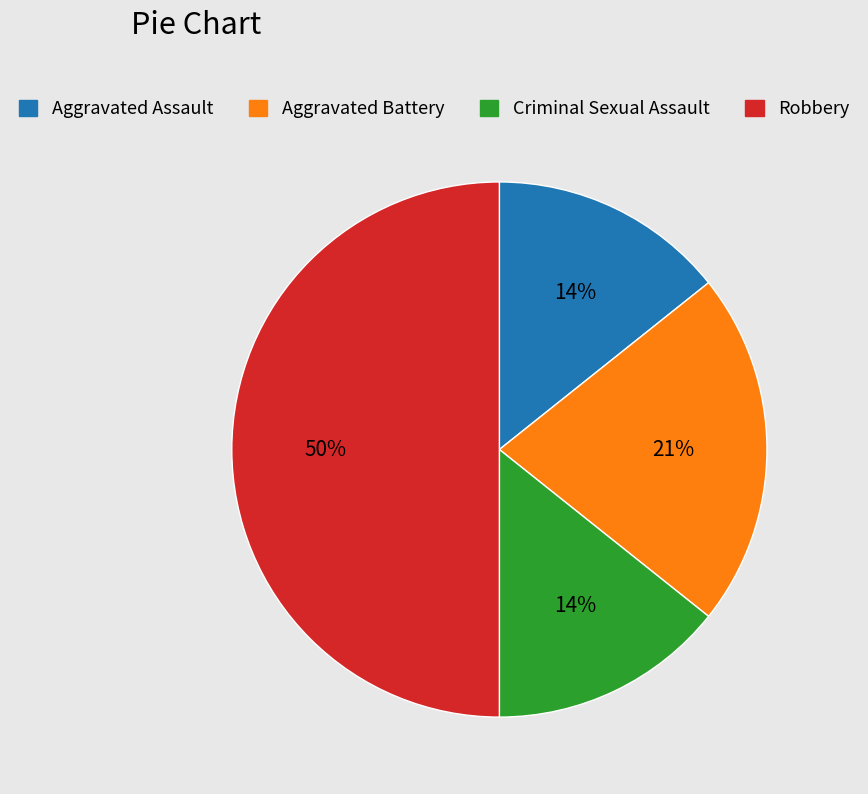

Which slice is the largest?

Robbery